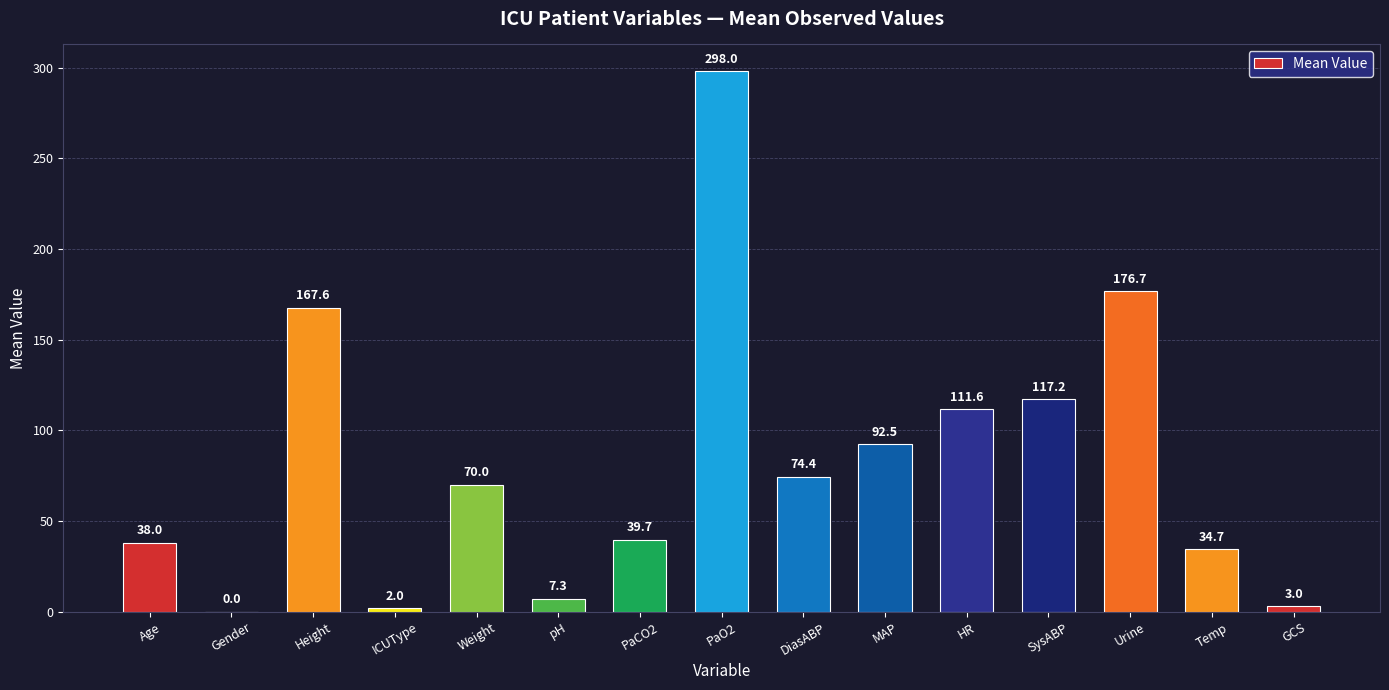

How many series are shown in this chart?

1